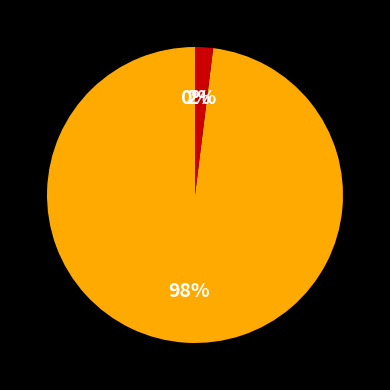

To the nearest percent, what is the average slice percentage?

33%